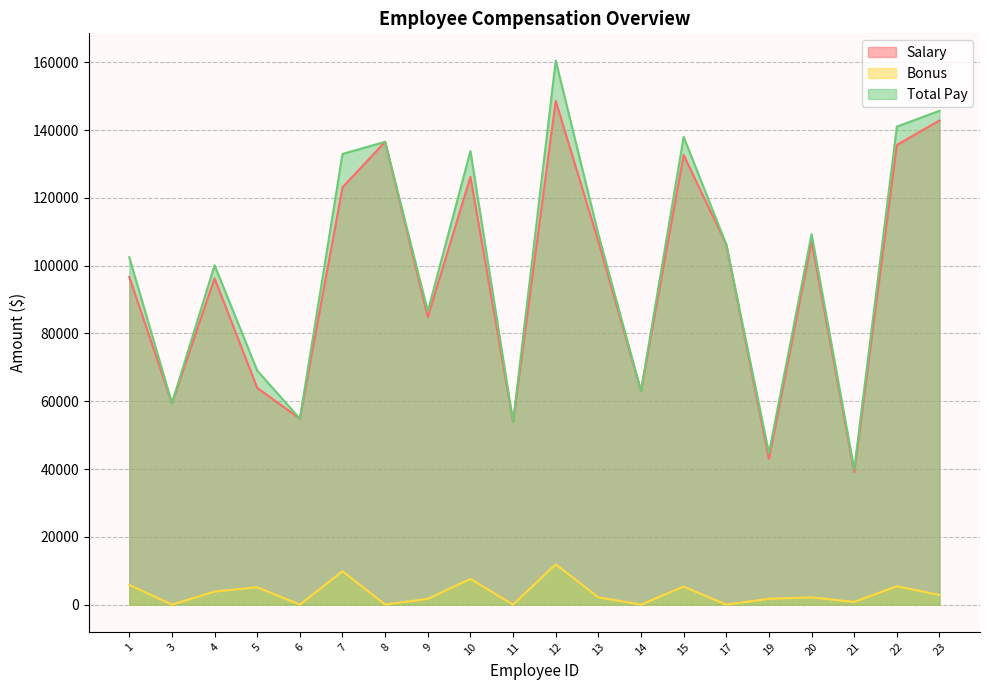

True or false: Salary and Total Pay intersect in this chart.

False